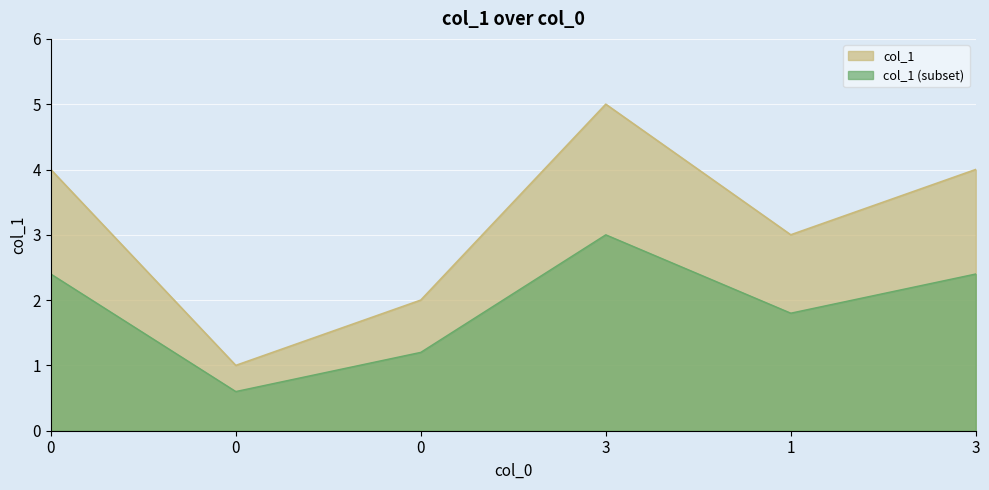

Which label corresponds to the largest value in the chart?

3